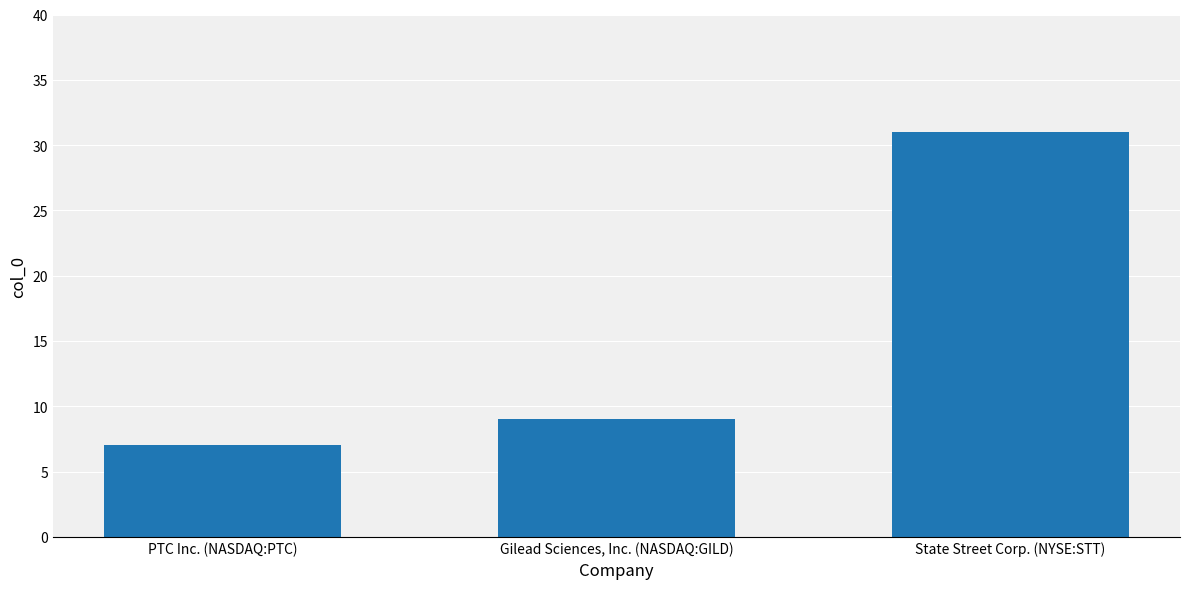

Rank the categories by value from lowest to highest.

PTC Inc. (NASDAQ:PTC), Gilead Sciences, Inc. (NASDAQ:GILD), State Street Corp. (NYSE:STT)